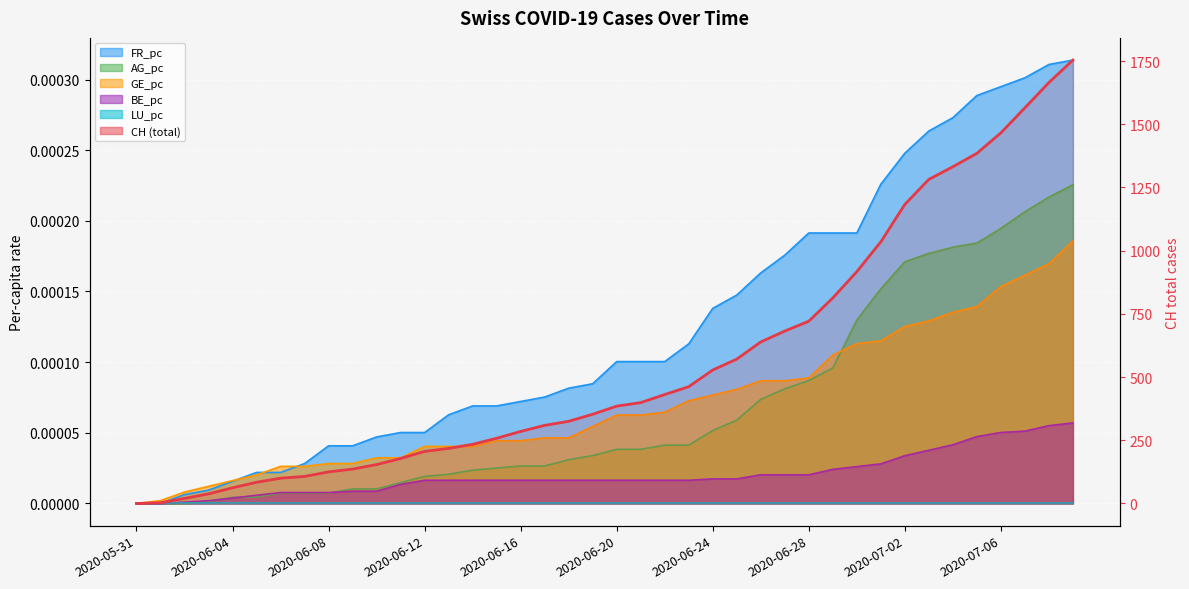

What is the ratio of the value at 36 to the value at 10?

9.5